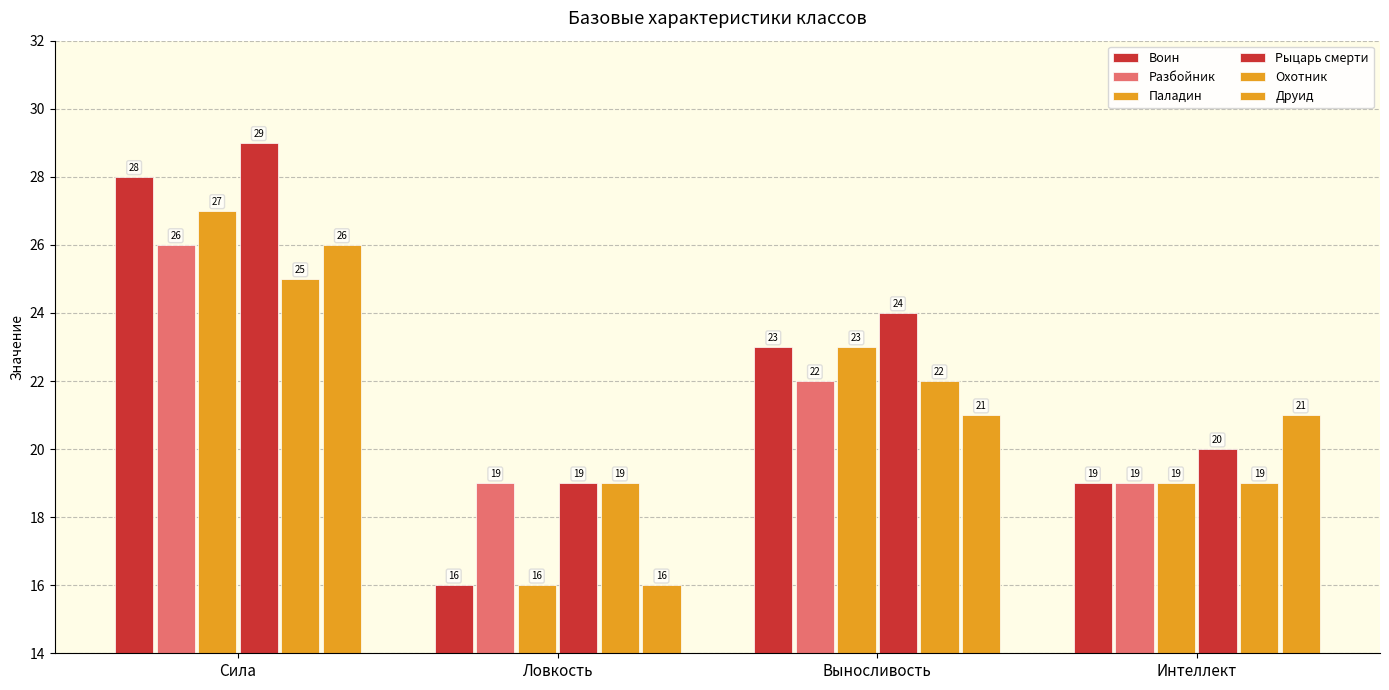

Which series has the largest range (max minus min)?

Воин